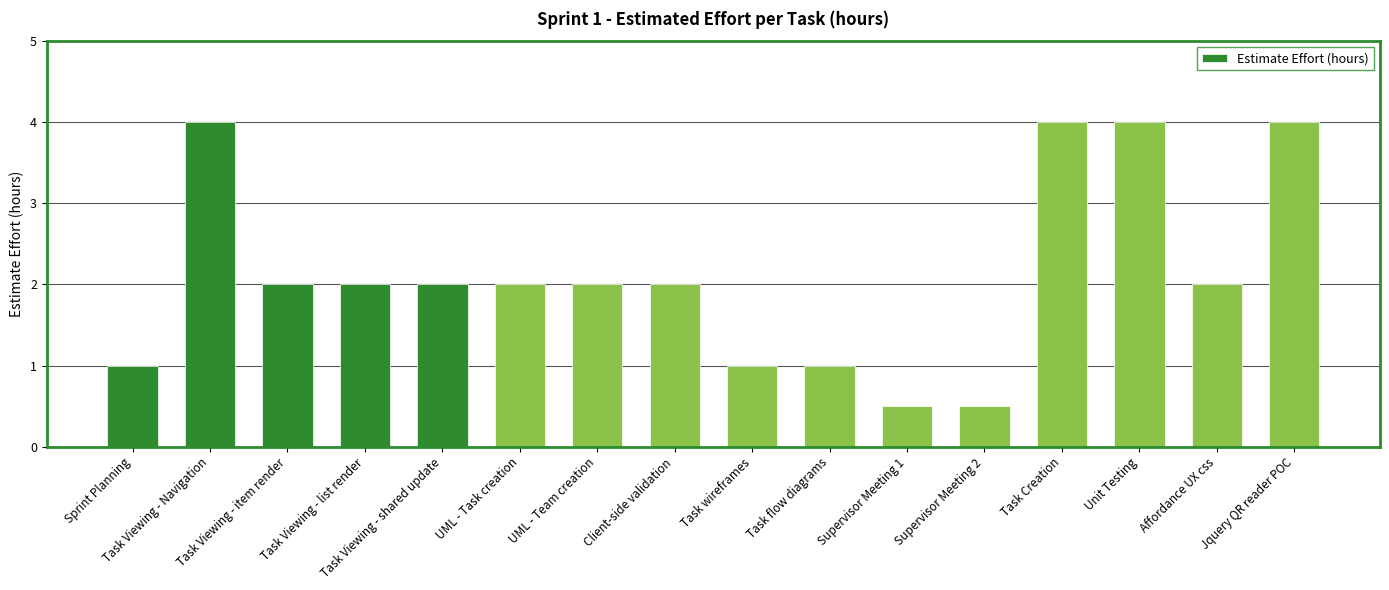

What is the smallest value displayed?

0.5